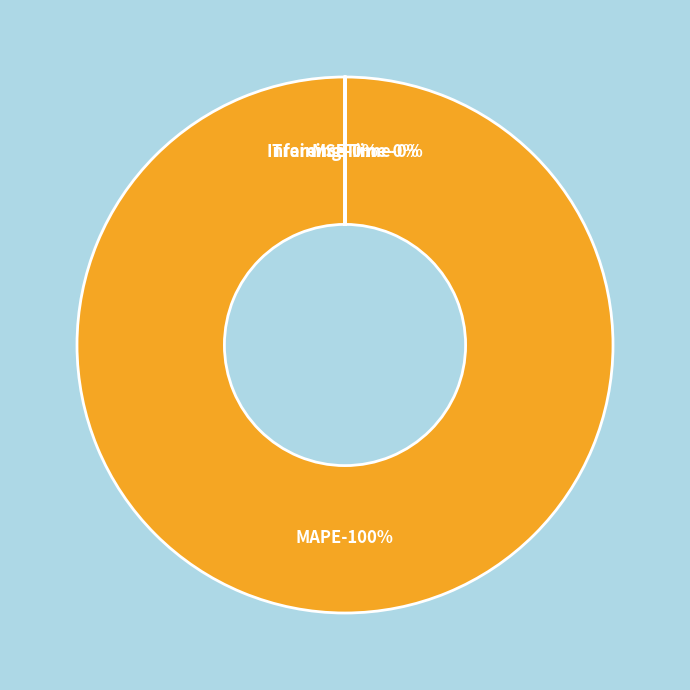

What percentage is the MAPE slice, to the nearest percent?

100%